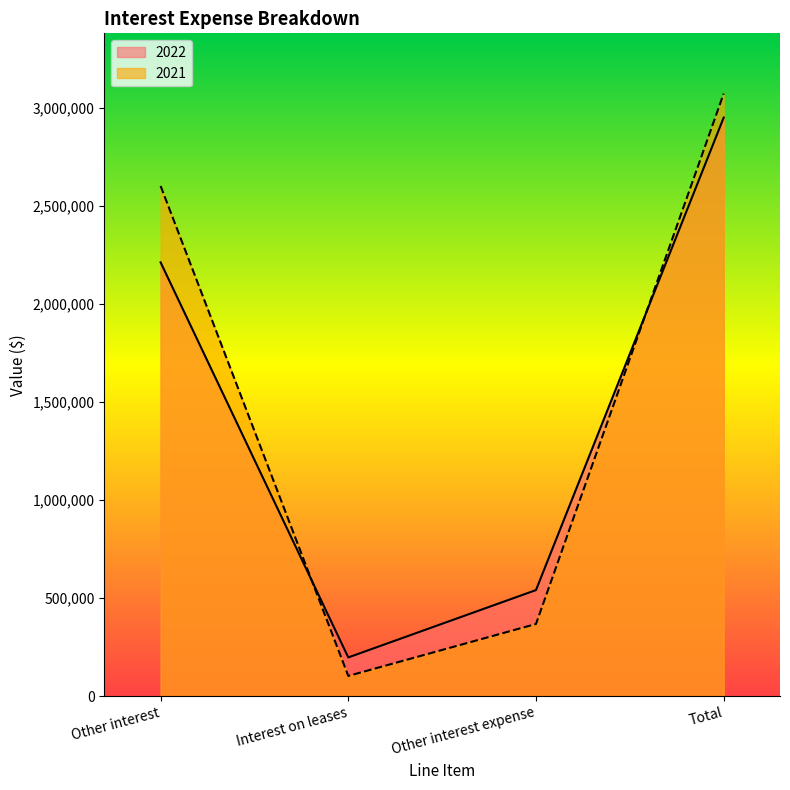

What position from the left is Interest on leases?

2